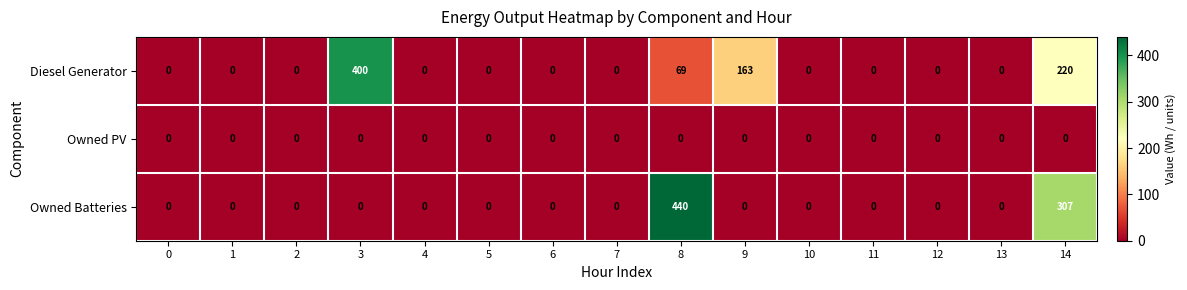

Between 9 and 13, which series saw the biggest shift?

Diesel Generator